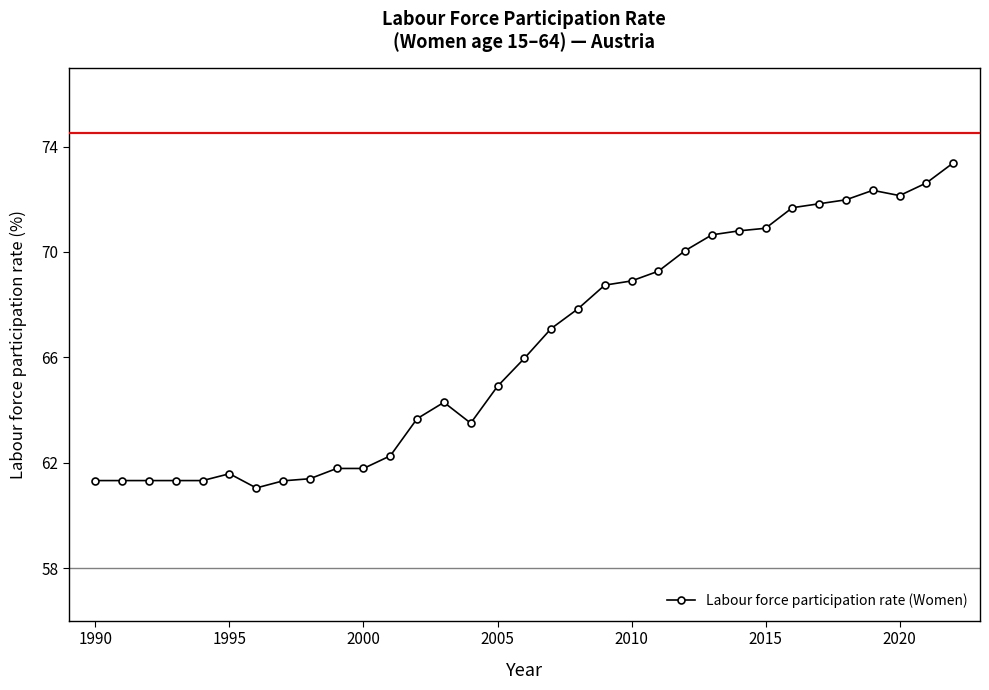

What is the minimum value shown in the chart?

61.0